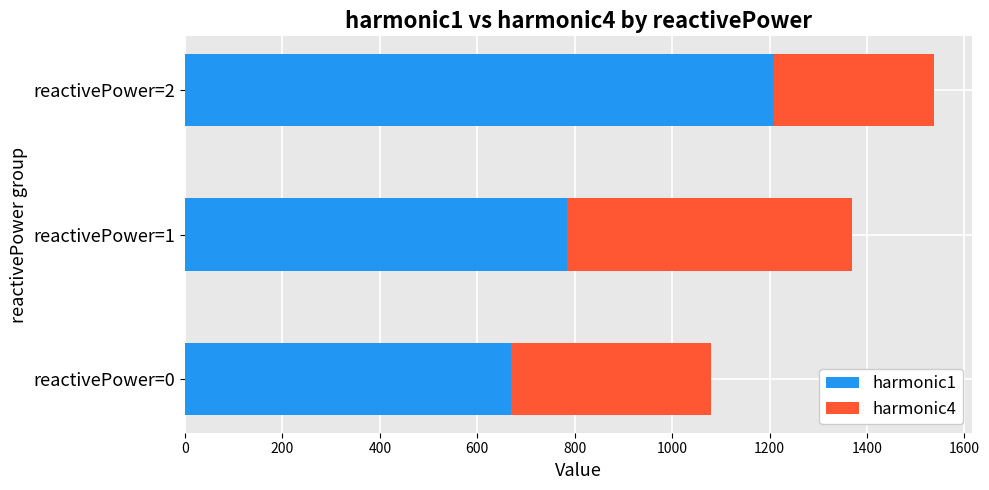

What is the average value of the harmonic1 series?

888